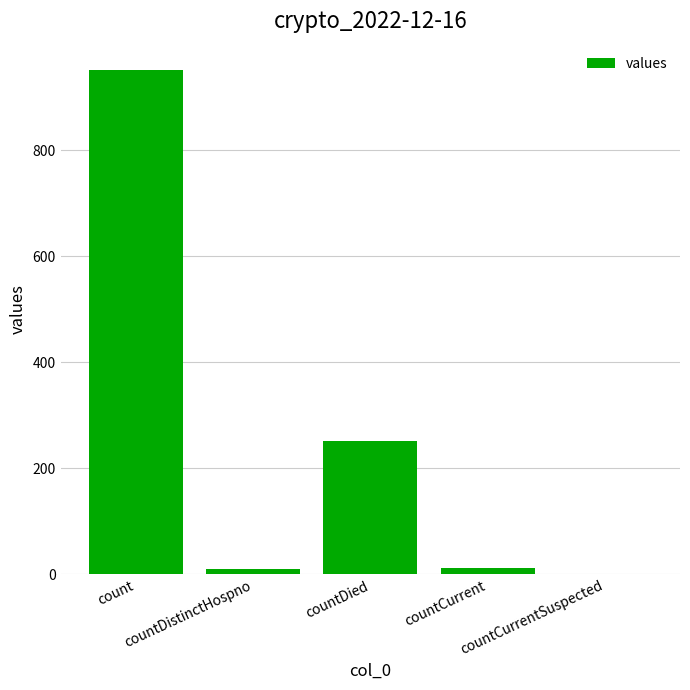

What is the change in value from count to countDistinctHospno?

-943